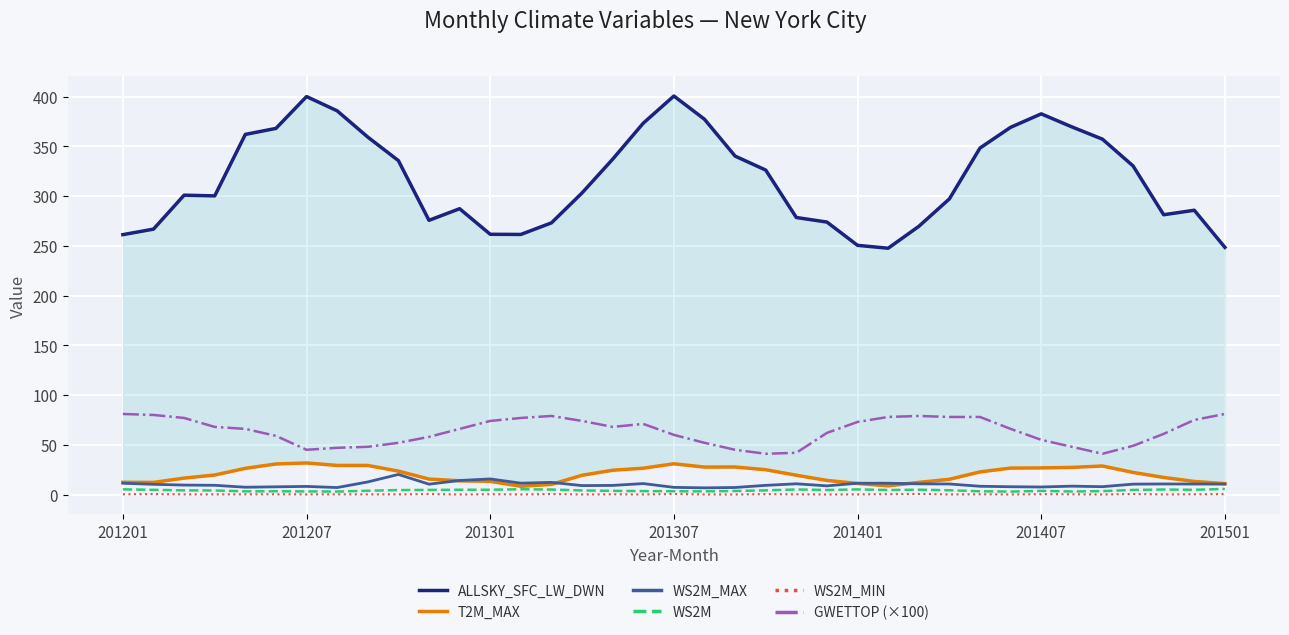

What is the difference between the second highest and second lowest values in the WS2M series?

2.3